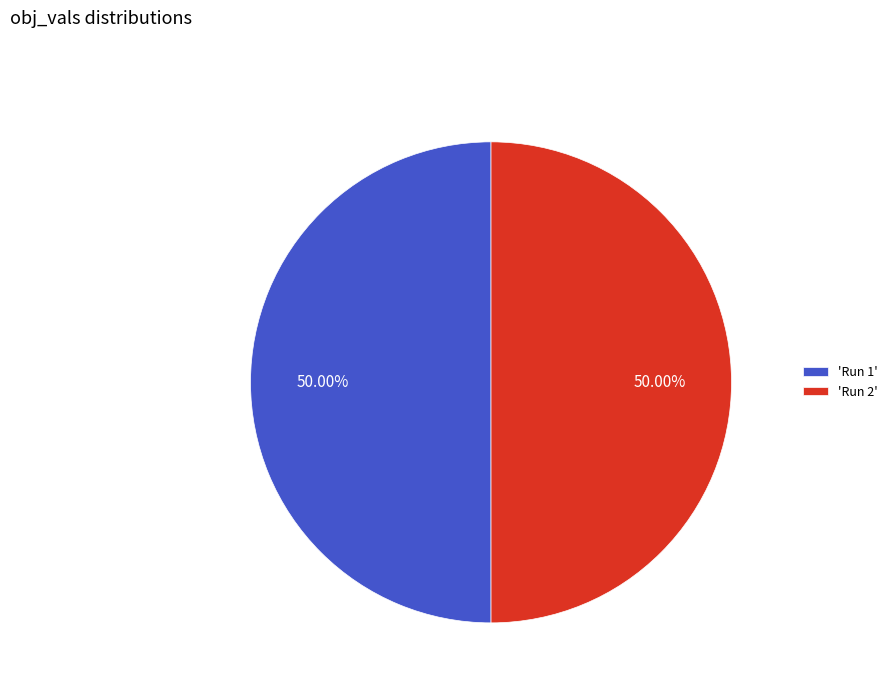

Combined, do 'Run 2' and 'Run 1' account for over 50%?

Yes